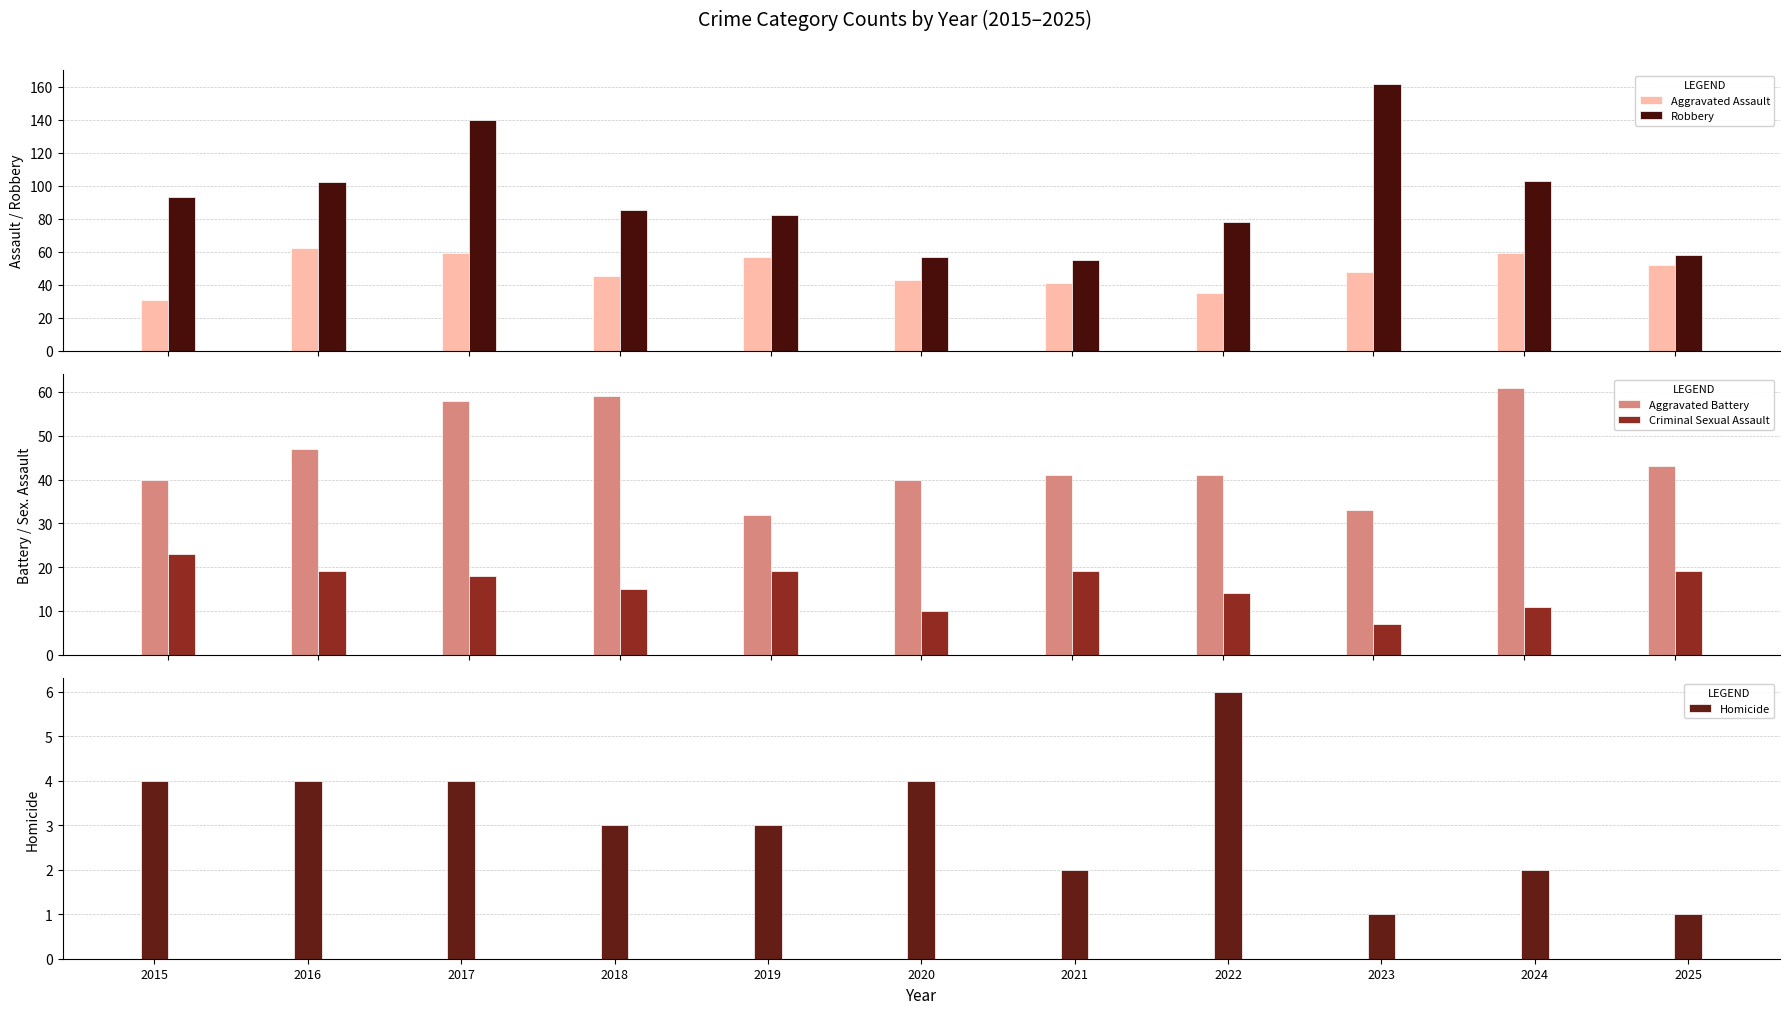

Rank the series at 2025 from lowest to highest value.

Homicide, Criminal Sexual Assault, Aggravated Battery, Aggravated Assault, Robbery